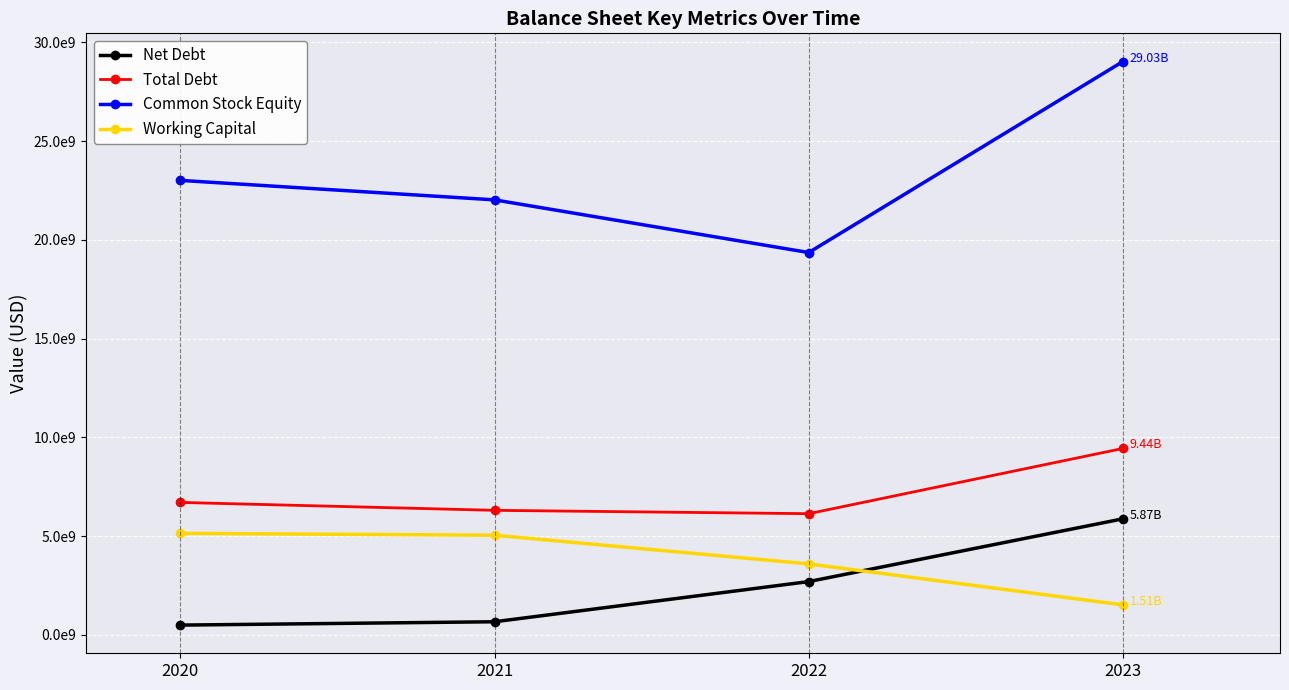

True or false: Common Stock Equity and Net Debt cross at least once.

False